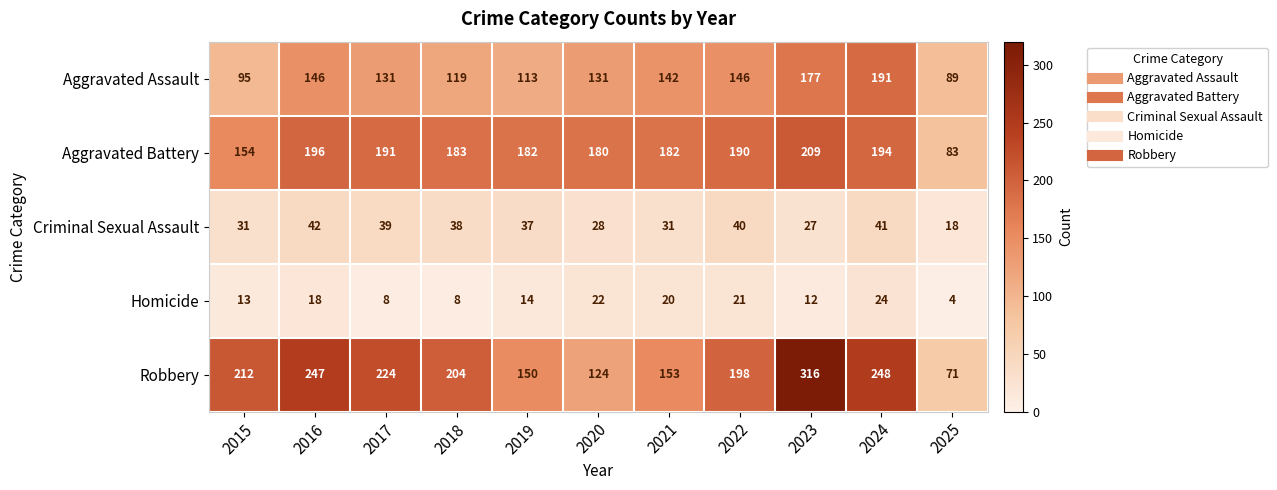

What is the difference between the second highest and second lowest values in the Robbery series?

124